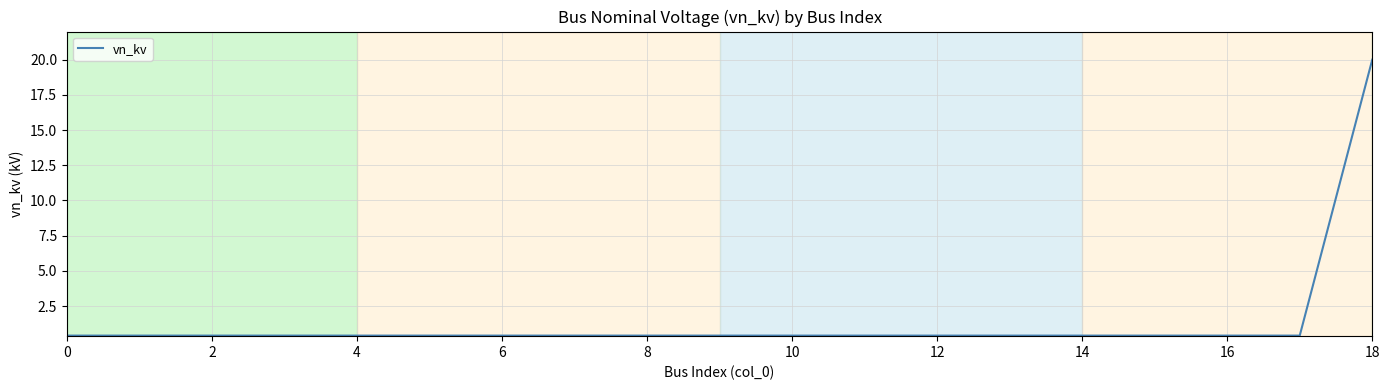

What is the greatest value displayed?

20.0